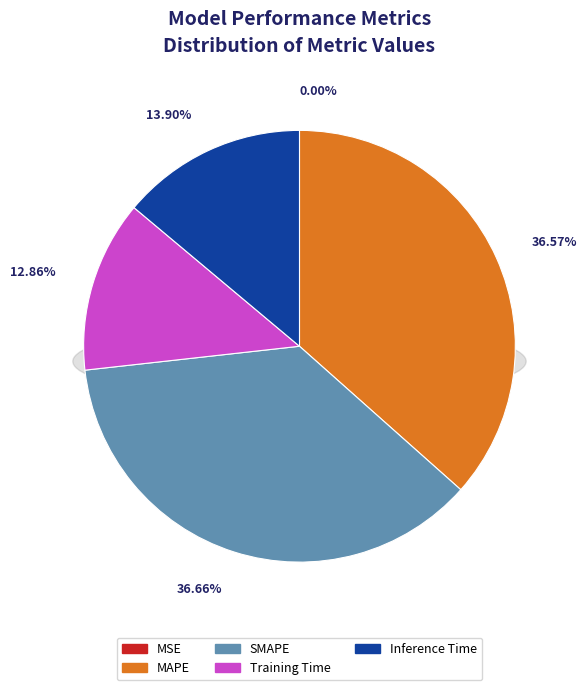

Count the number of slices in the pie.

5